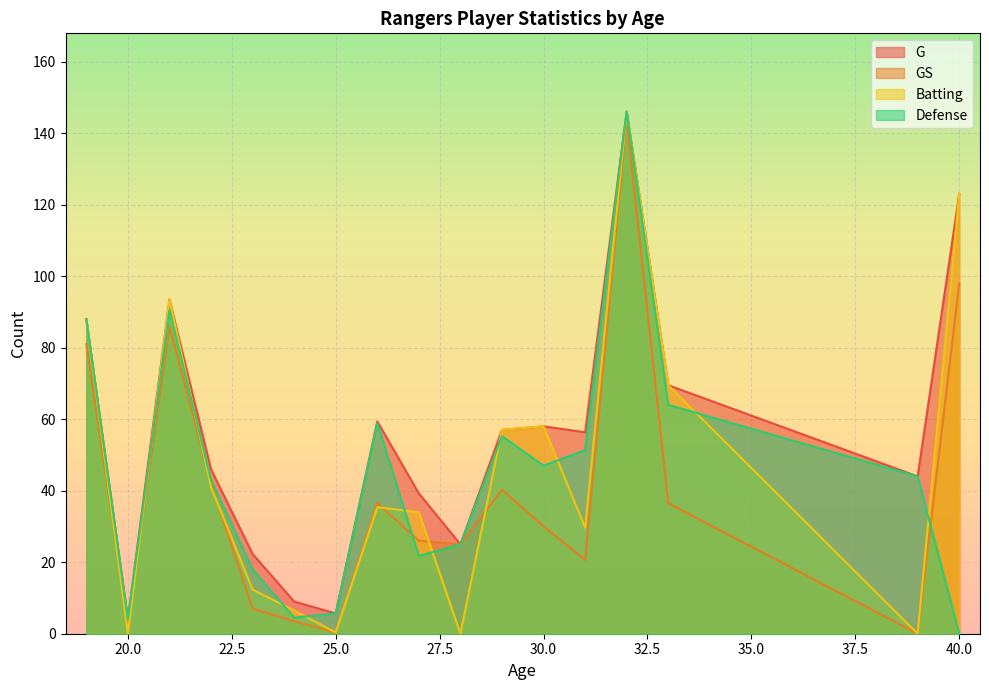

What is the difference between the second highest and minimum values in the G series?

119.0